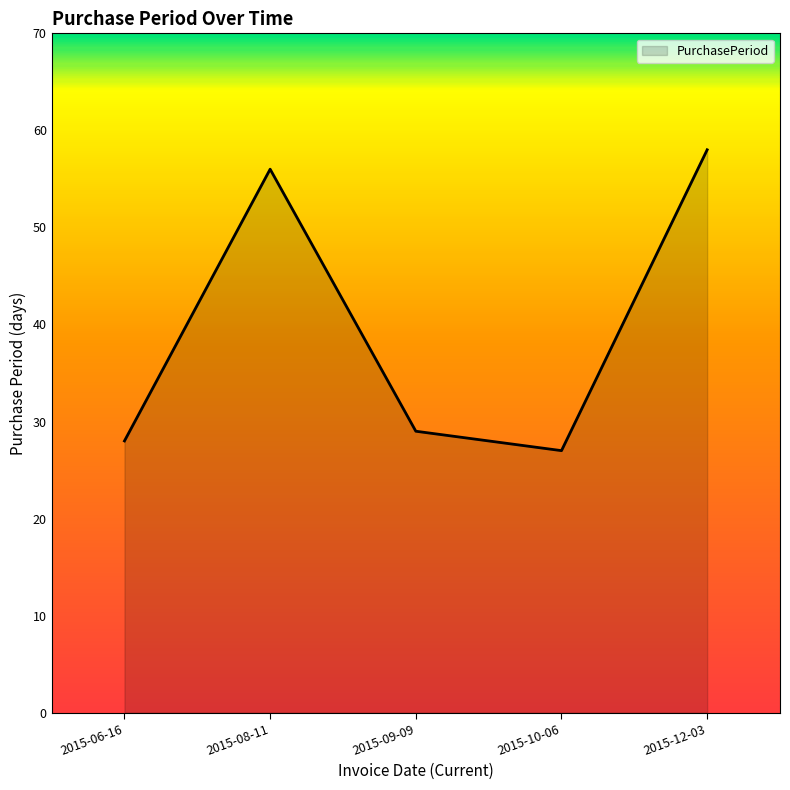

What is the sum of the values at 2015-12-03 and 2015-09-09?

87